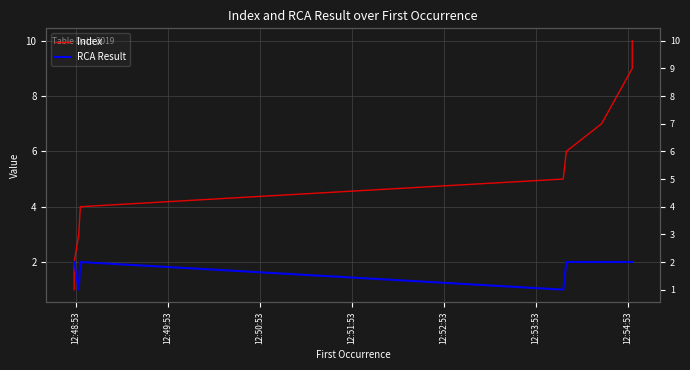

How many data points in Index are above 6?

4